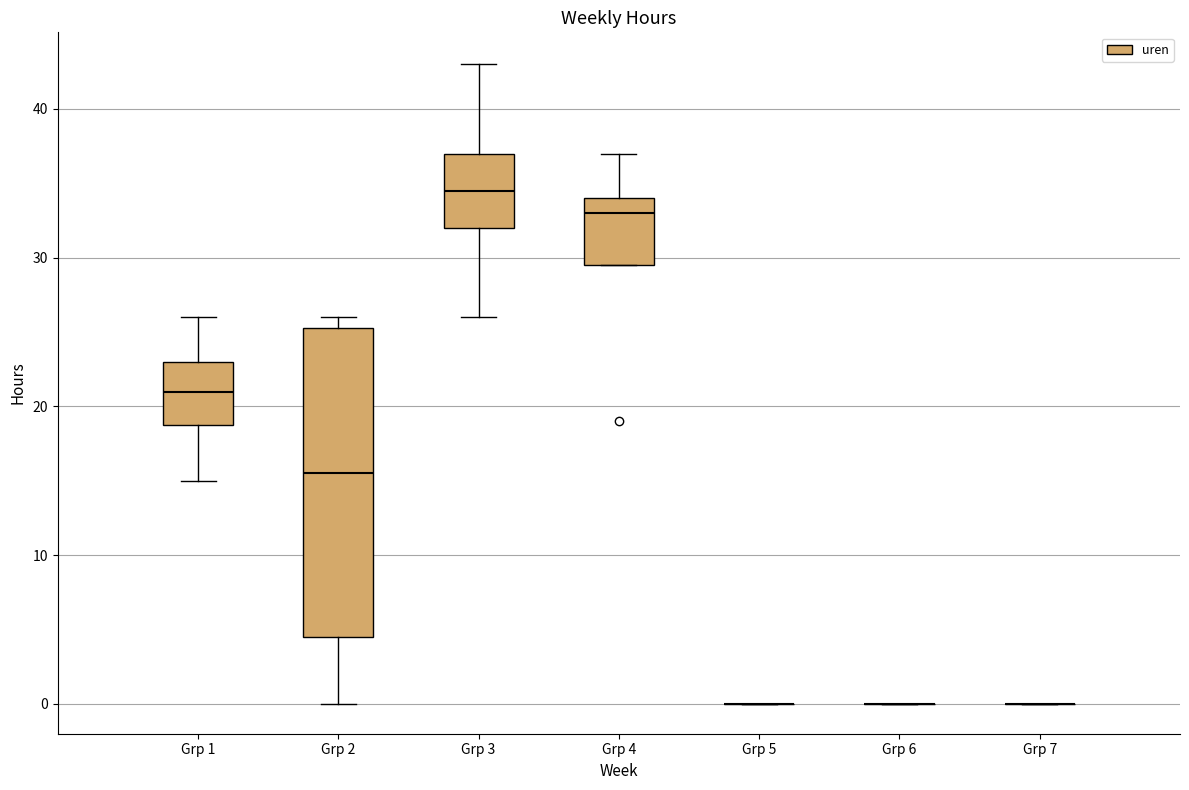

Reading left to right, transcribe this box plot: for each box, give where its median line is, the range the box spans, and where its two whiskers end, as read against the y-axis. The values are not printed on the chart, so give them approximately, as read against the axis.

Grp 1: median 21, box 19 to 23, whiskers 15 to 26
Grp 2: median 16, box 5 to 25, whiskers 0 to 26
Grp 3: median 35, box 32 to 37, whiskers 26 to 43
Grp 4: median 33, box 30 to 34, whiskers 30 to 37
Grp 5: box collapsed to a line at 0, whiskers 0 to 0
Grp 6: box collapsed to a line at 0, whiskers 0 to 0
Grp 7: box collapsed to a line at 0, whiskers 0 to 0